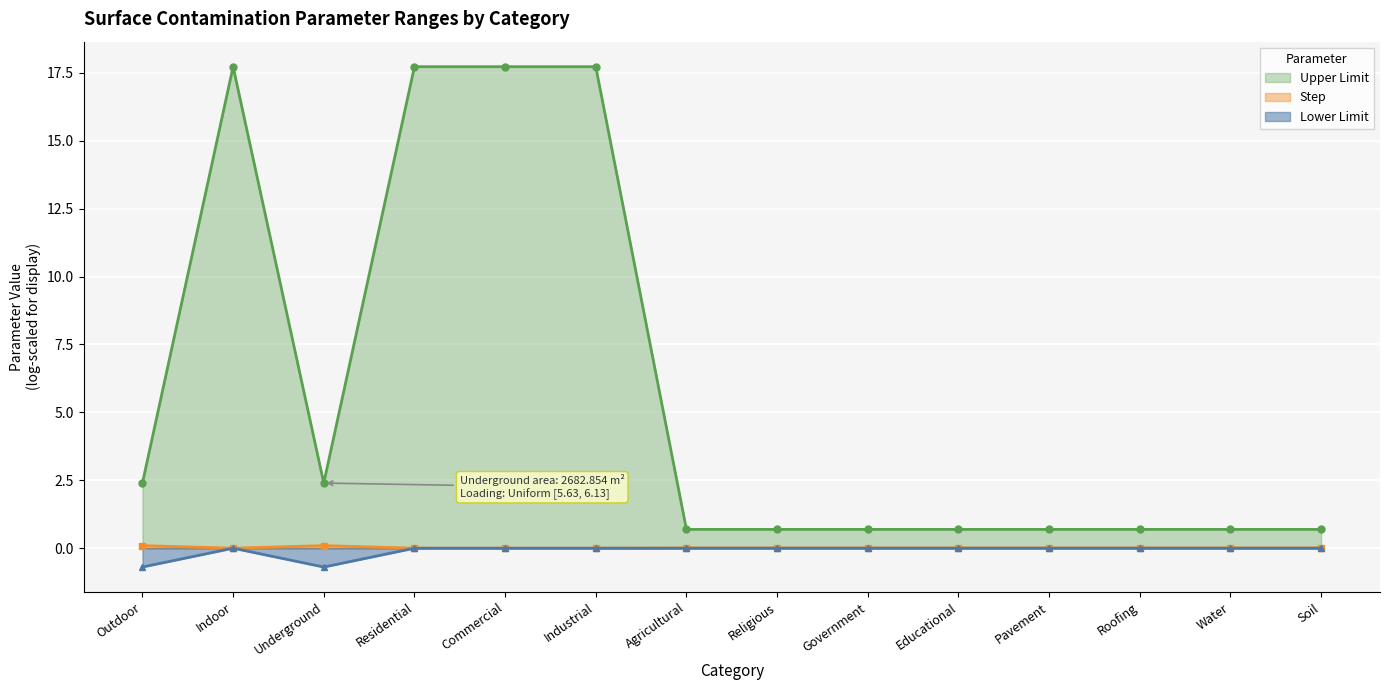

Which series has the largest range (max minus min)?

Upper Limit